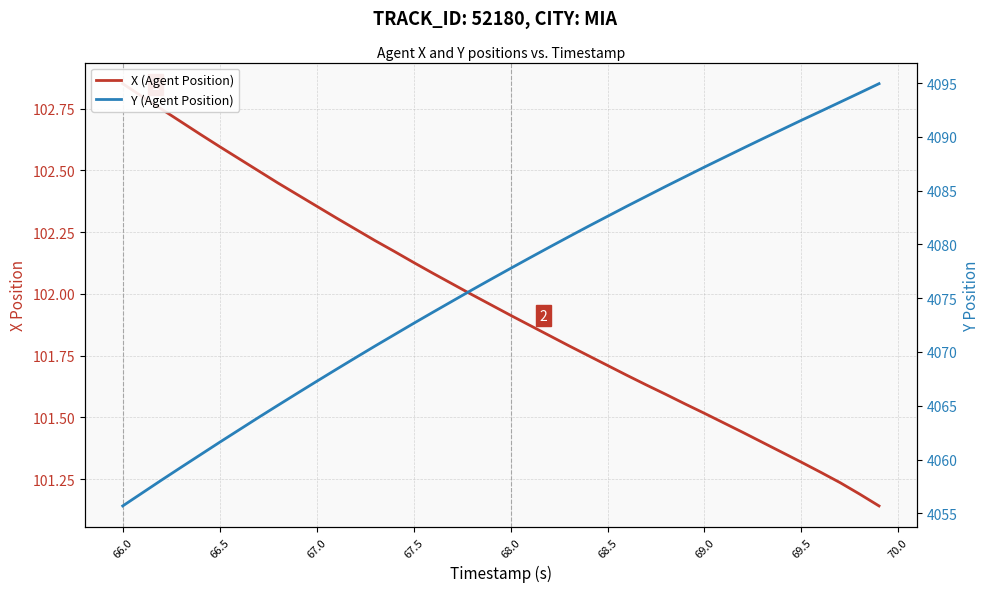

True or false: Y (Agent Position) and X (Agent Position) intersect in this chart.

False